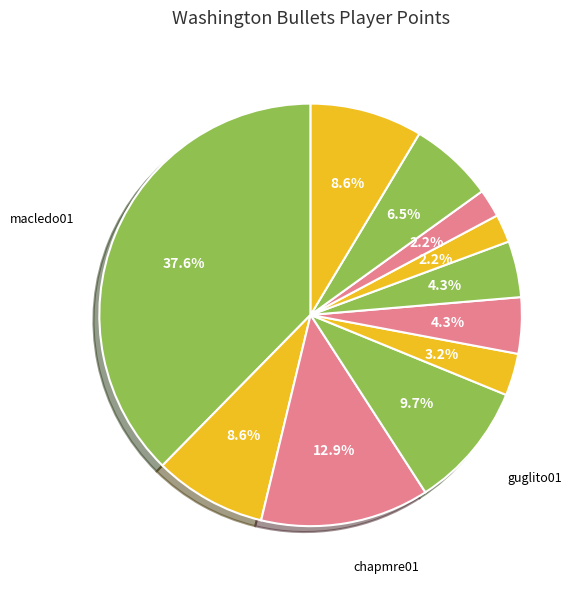

How many segments does this pie chart have?

11